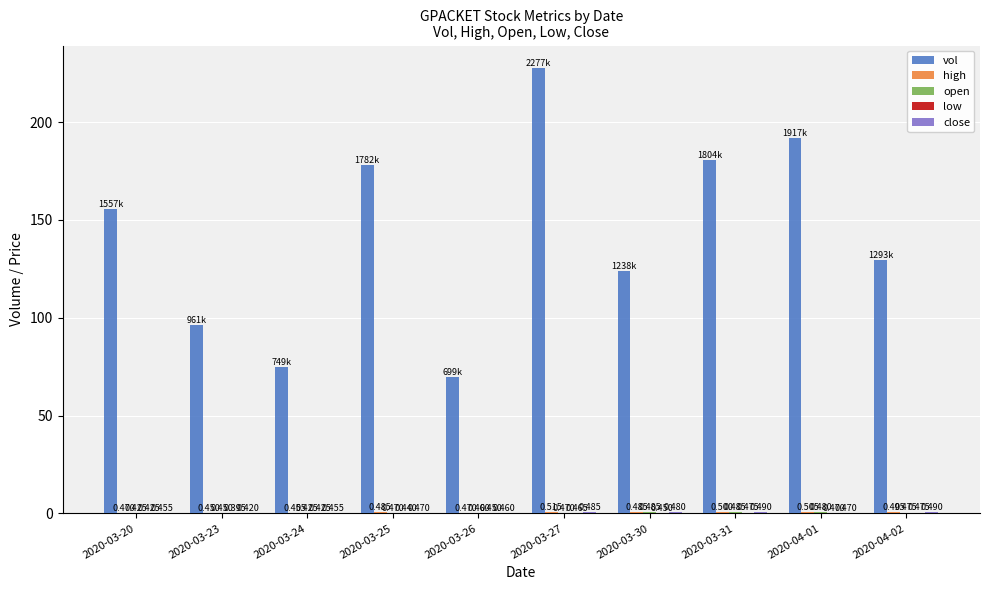

Which series changed the most between 2020-03-25 and 2020-03-31?

vol